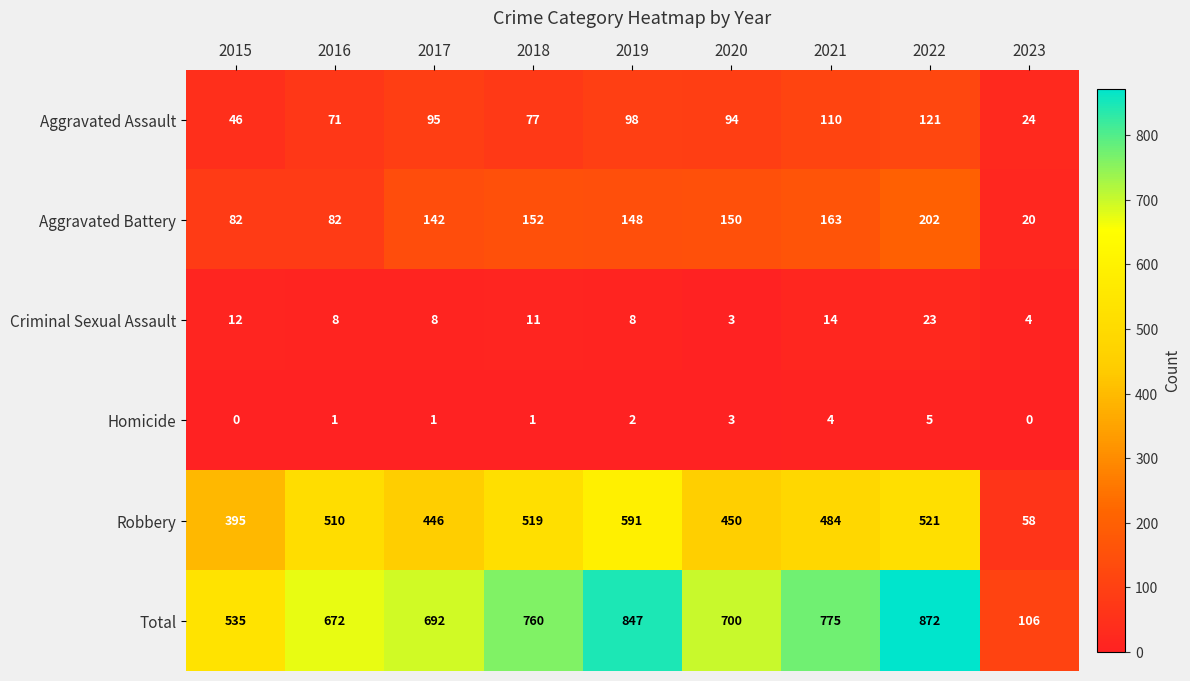

Which series has the largest range (max minus min)?

Total